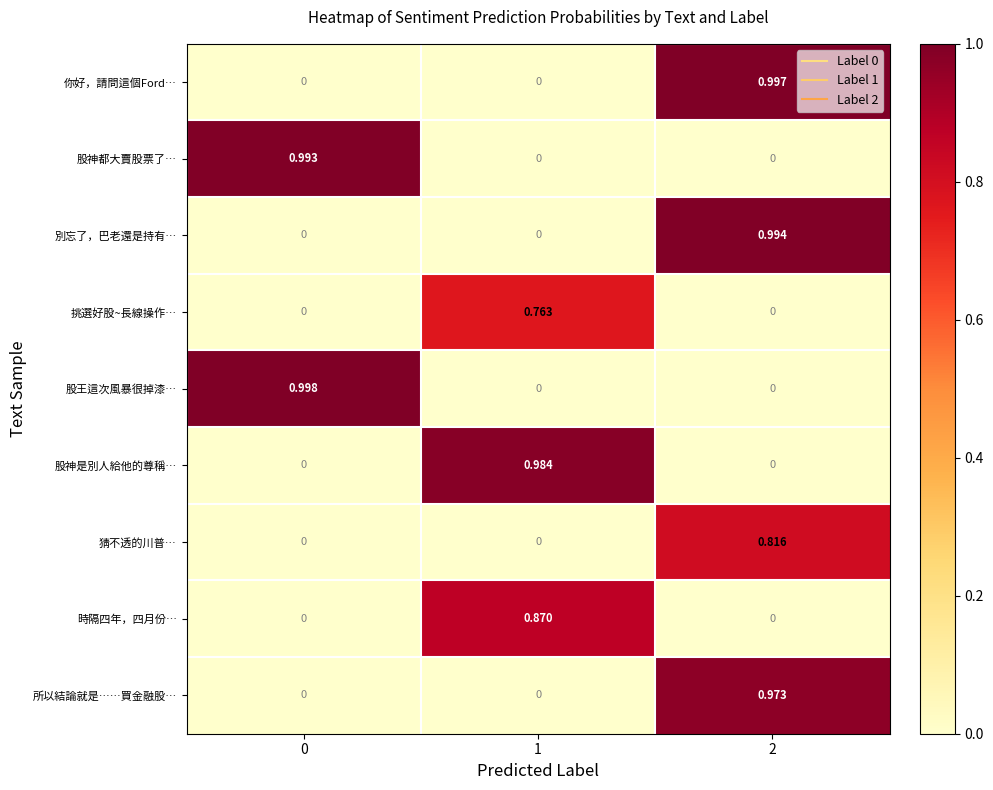

List the series in order of their peak value, highest first.

股王這次風暴很掉漆…, 你好，請問這個Ford…, 別忘了，巴老還是持有…, 股神都大賣股票了…, 股神是別人給他的尊稱…, 所以結論就是⋯⋯買金融股…, 時隔四年，四月份…, 猜不透的川普…, 挑選好股~長線操作…